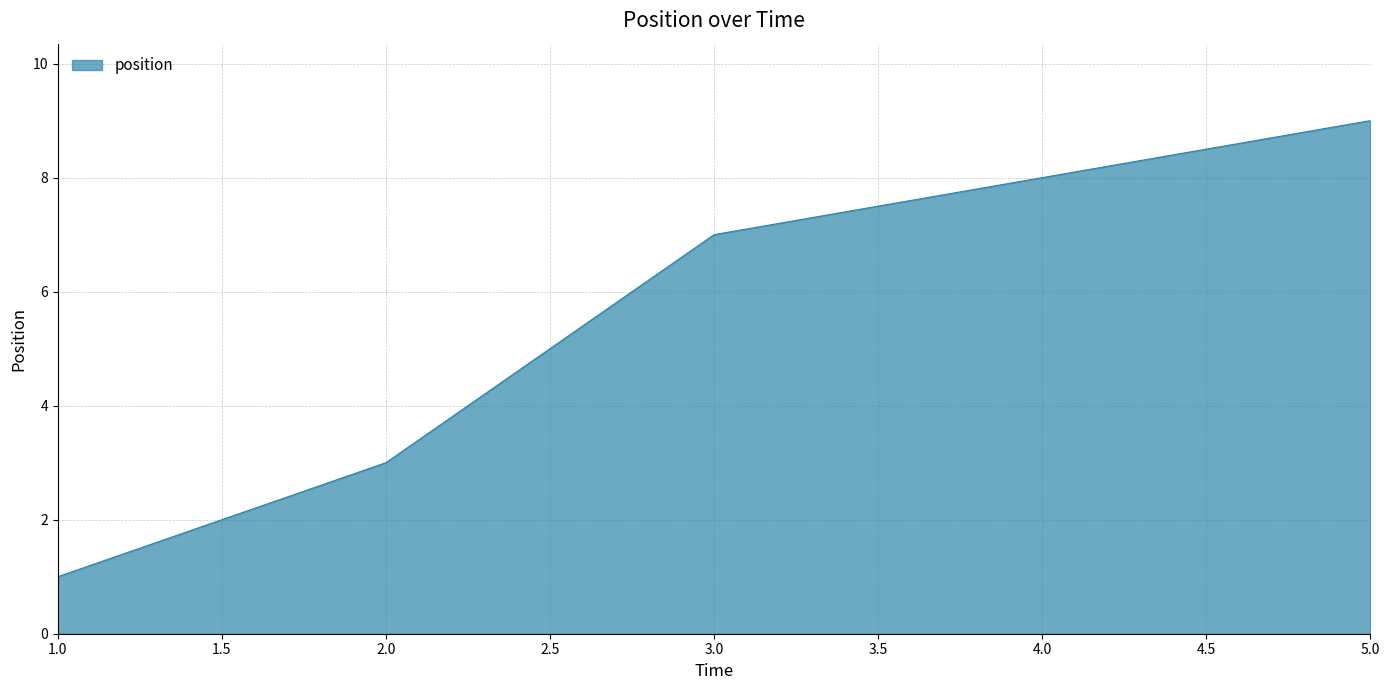

What is the change in value from 3.0 to 5.0?

+2